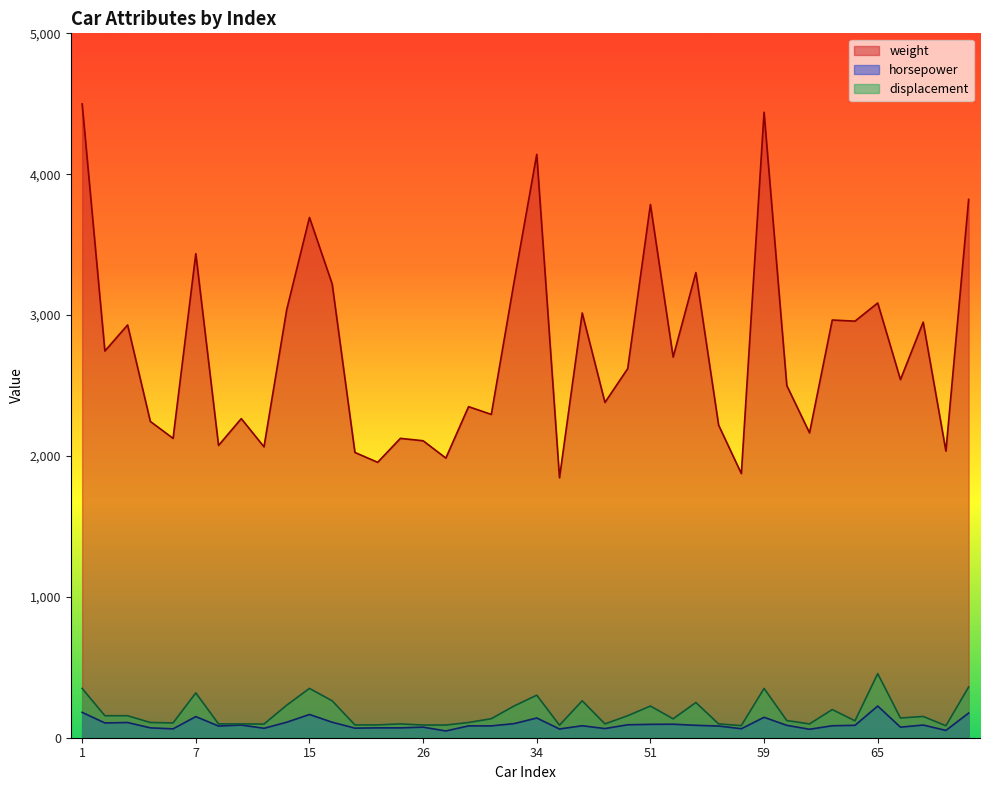

True or false: horsepower and weight intersect in this chart.

False